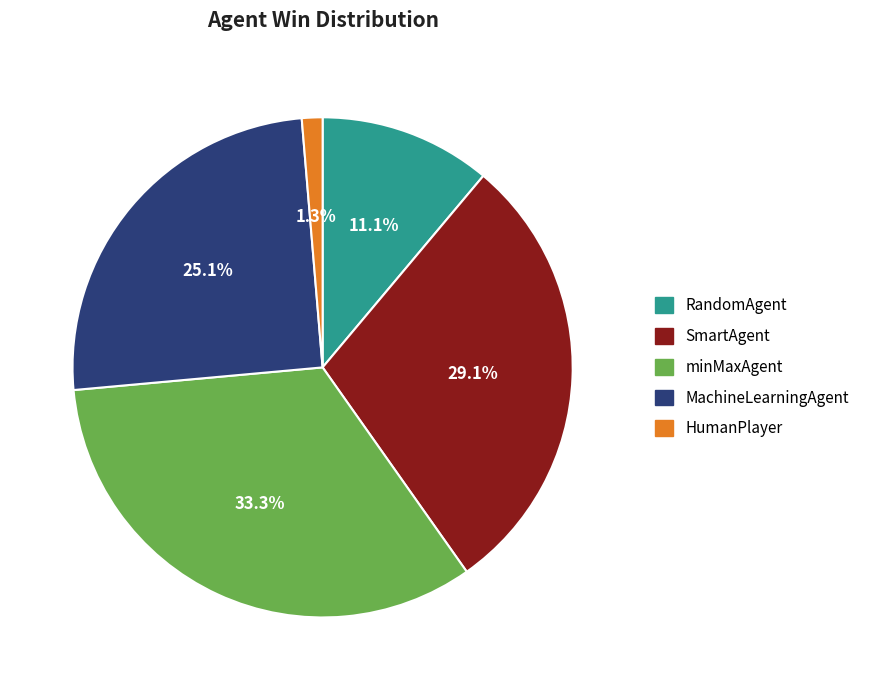

What percentage is the SmartAgent slice, to the nearest percent?

29%